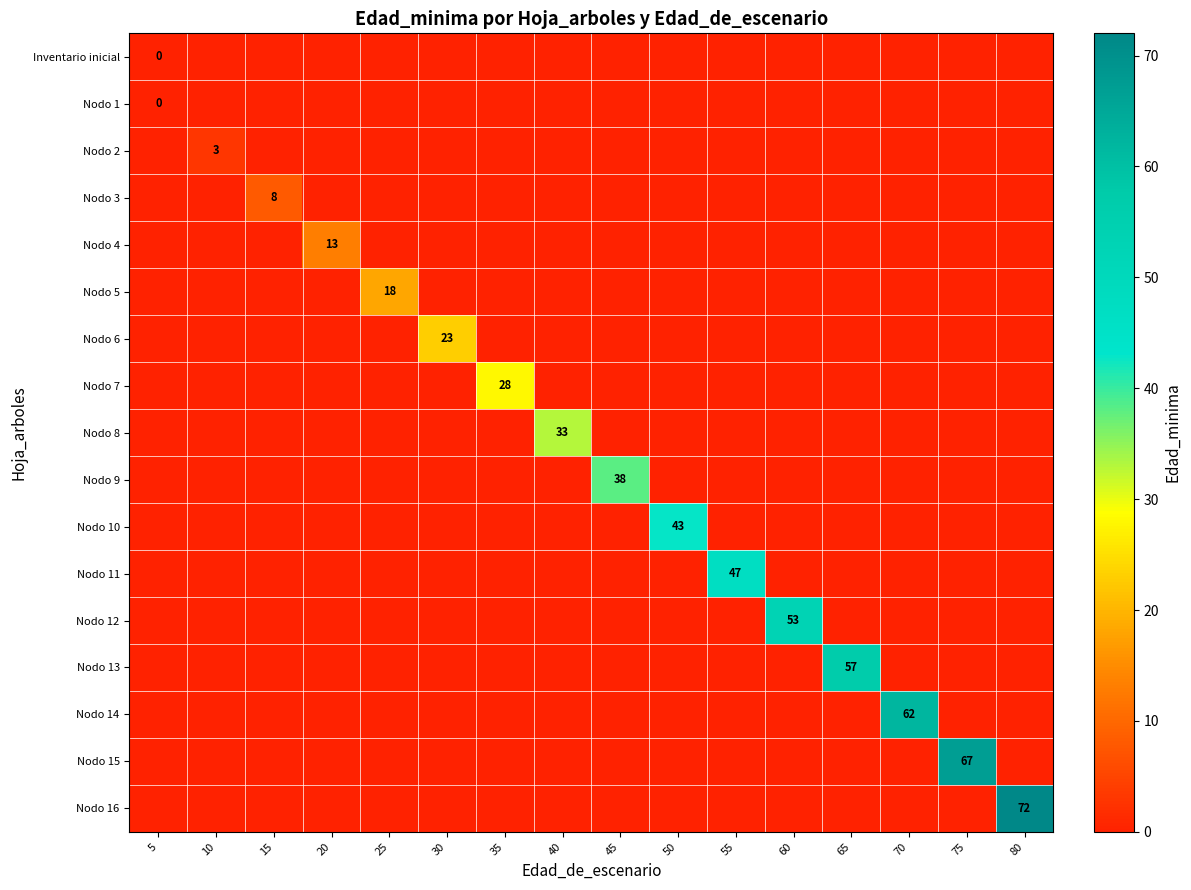

How many categories are shown in the chart?

16